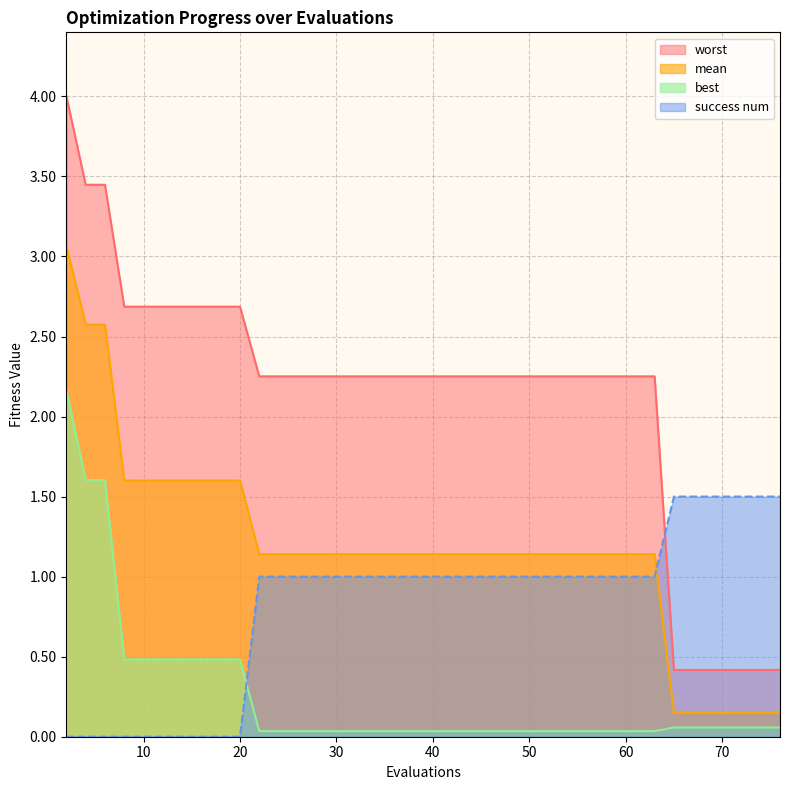

Which series has the largest total across all categories?

worst